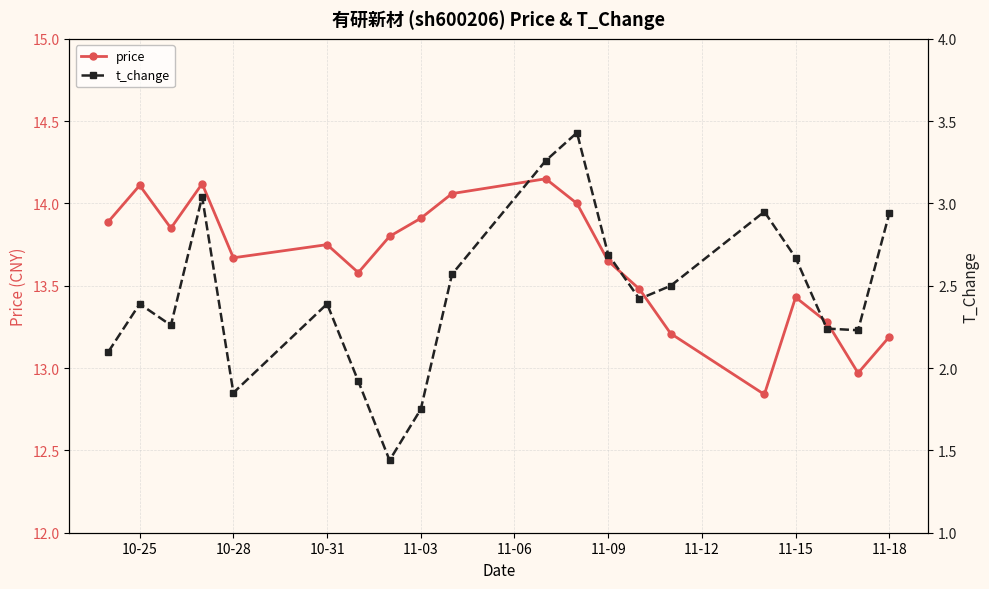

Reading right to left, transcribe all the data shown in this chart.

price: 13.2	13.0	13.3	13.4	12.8	13.2	13.5	13.7	14.0	14.2	14.1	13.9	13.8	13.6	13.8	13.7	14.1	13.8	14.1	13.9
t_change: 2.9	2.2	2.2	2.7	3.0	2.5	2.4	2.7	3.4	3.3	2.6	1.8	1.4	1.9	2.4	1.9	3.0	2.3	2.4	2.1